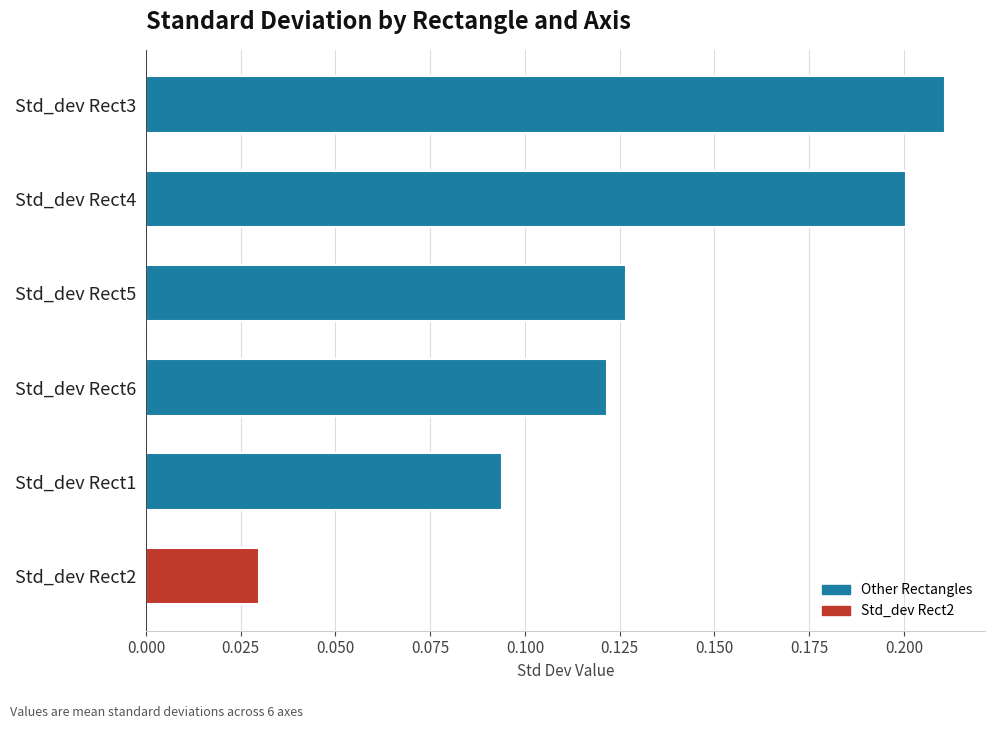

What is the sum of the values at Std_dev Rect6 and Std_dev Rect4?

0.3